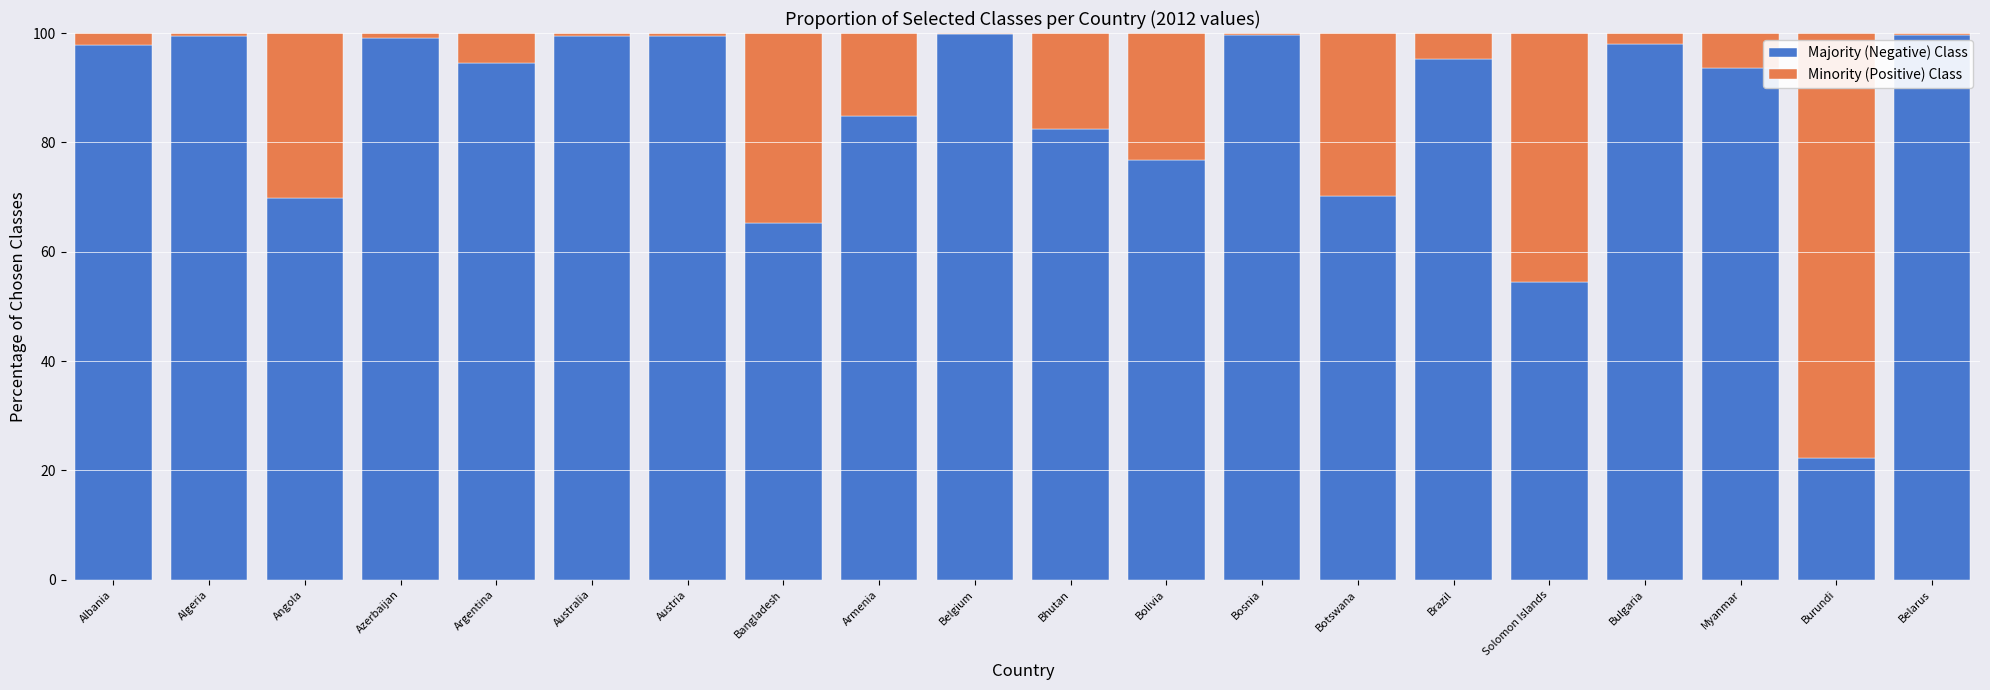

What is the total value across all series at Solomon Islands?

100.0